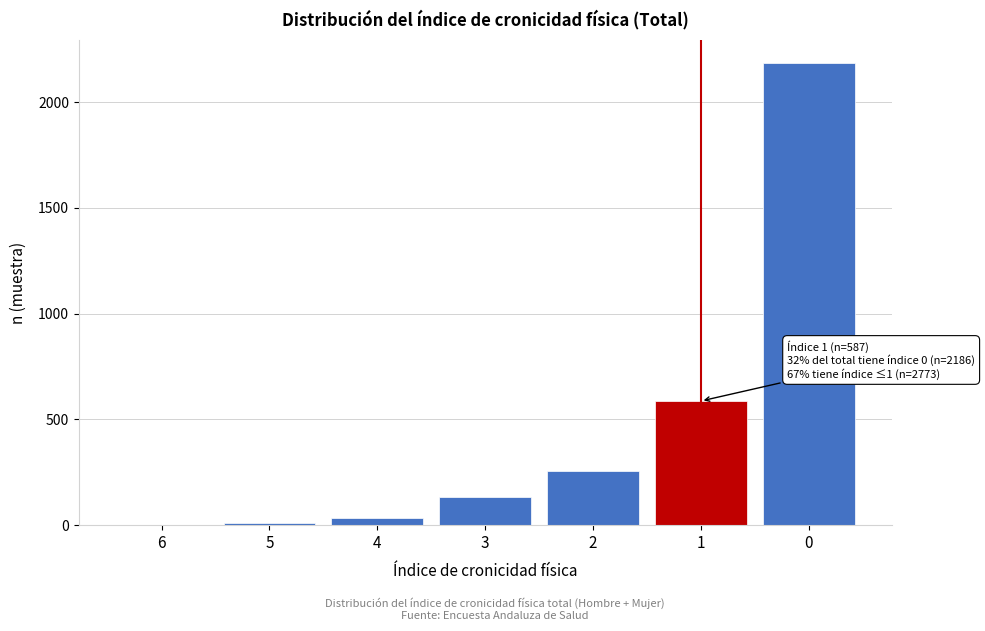

What is the change in value from 2 to 1?

+332